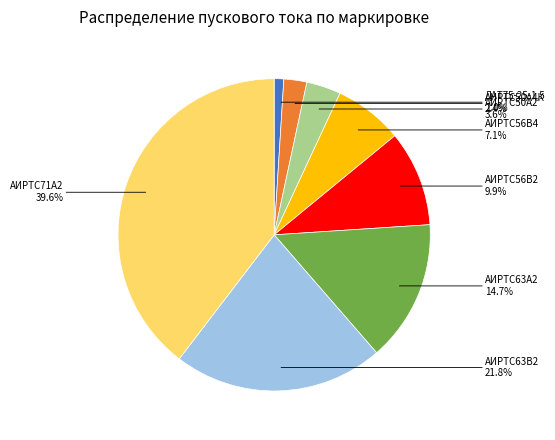

Does any single category account for the majority?

No